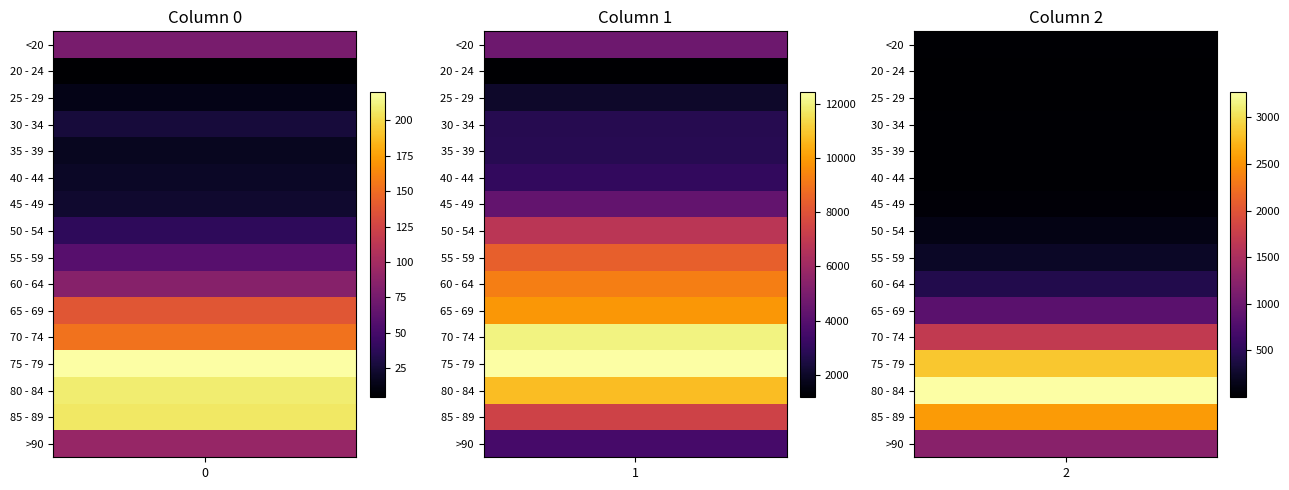

Rank the series at 2 from highest to lowest value.

80 - 84, 75 - 79, 85 - 89, 70 - 74, >90, 65 - 69, 60 - 64, 55 - 59, 50 - 54, 45 - 49, 40 - 44, <20, 35 - 39, 30 - 34, 20 - 24, 25 - 29